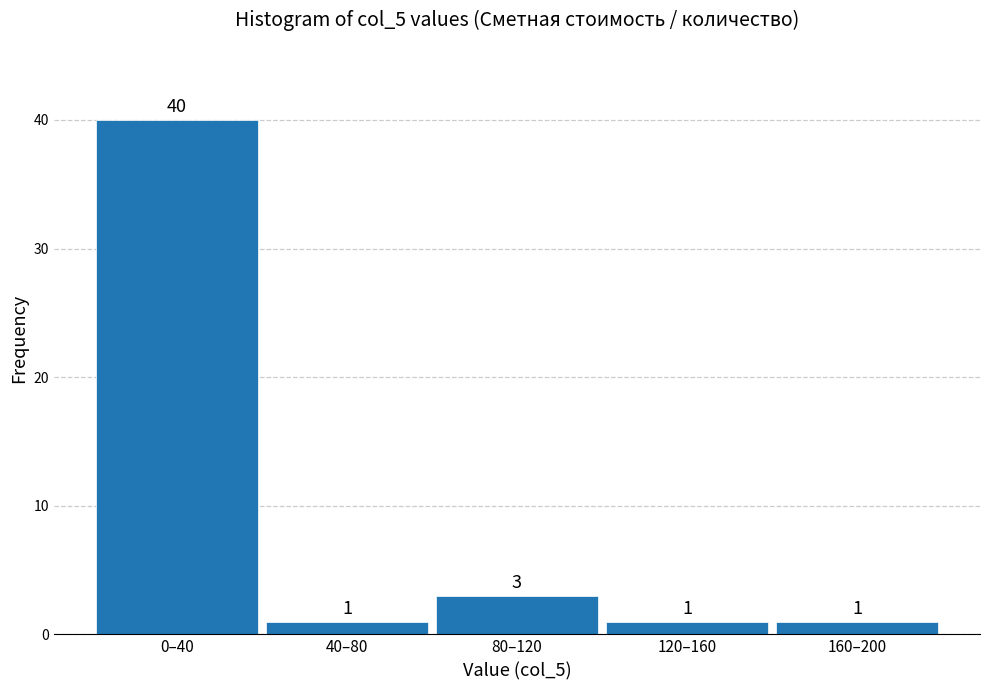

Reading left to right, what are all the values shown in this chart?

0–40=40	40–80=1	80–120=3	120–160=1	160–200=1